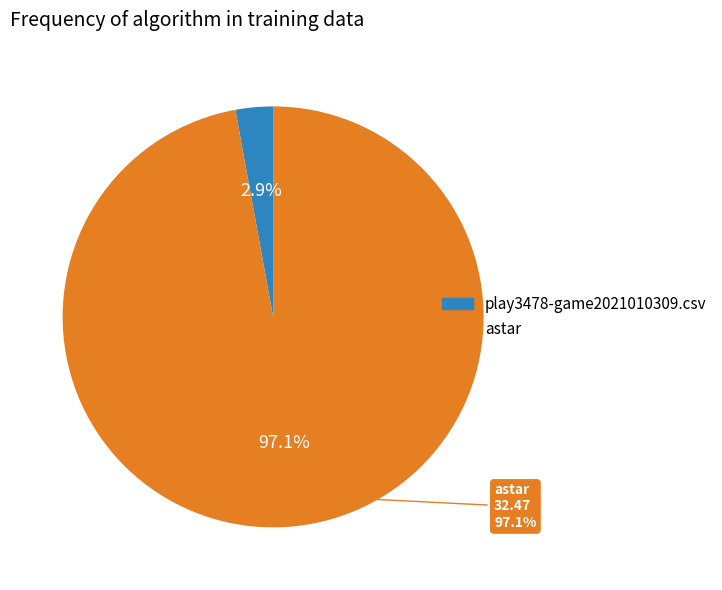

Count the number of slices in the pie.

2